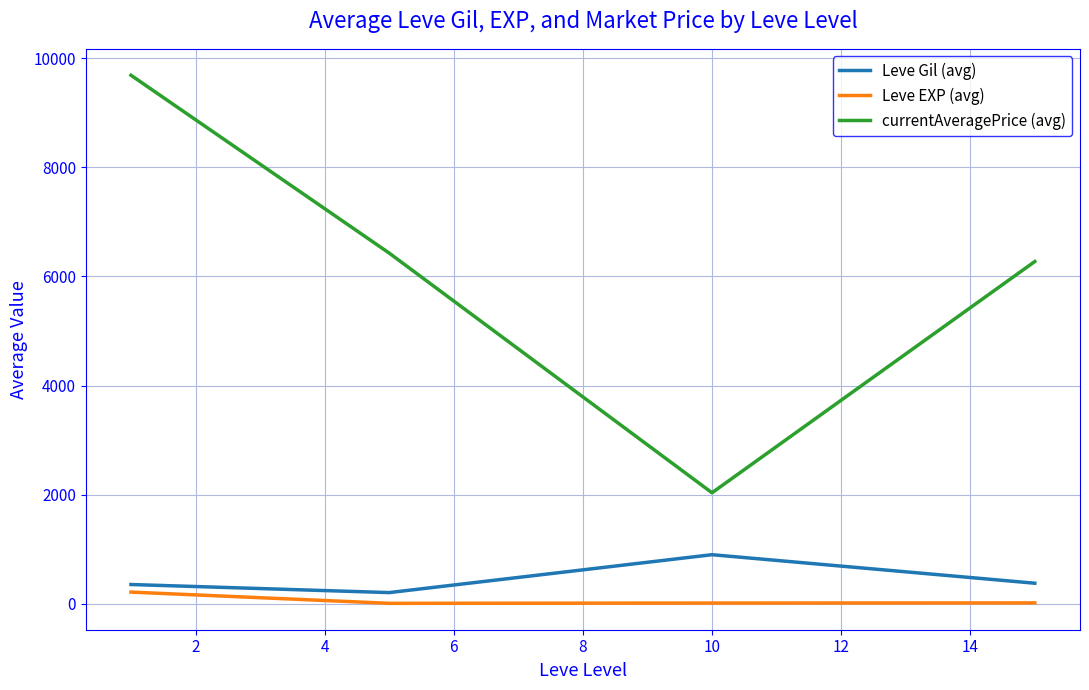

True or false: currentAveragePrice (avg) and Leve EXP (avg) intersect in this chart.

False